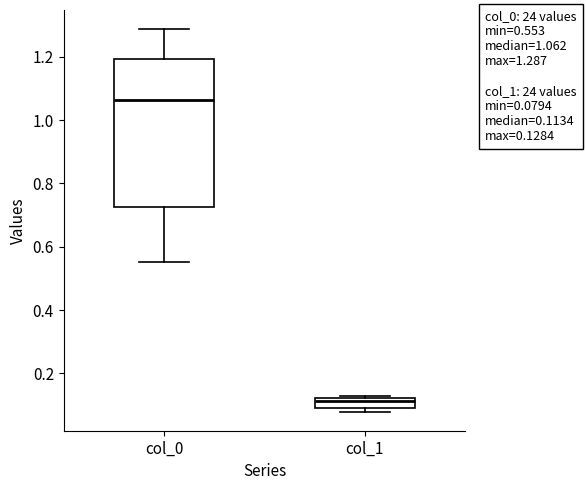

Which box has the highest median line?

col_0